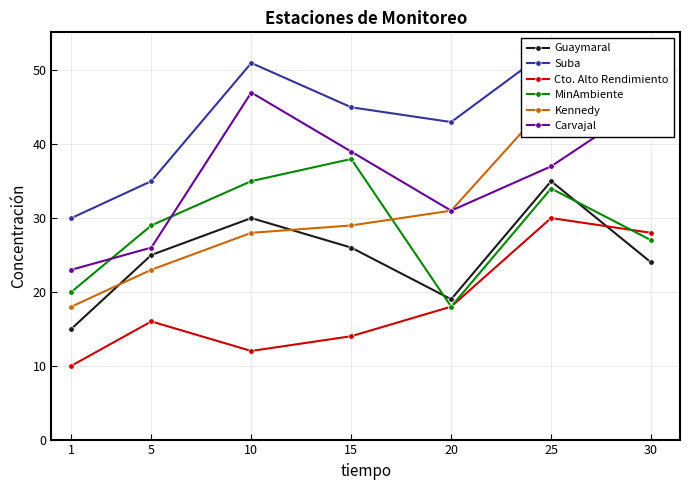

Where is Kennedy nearest to the value 34?

20